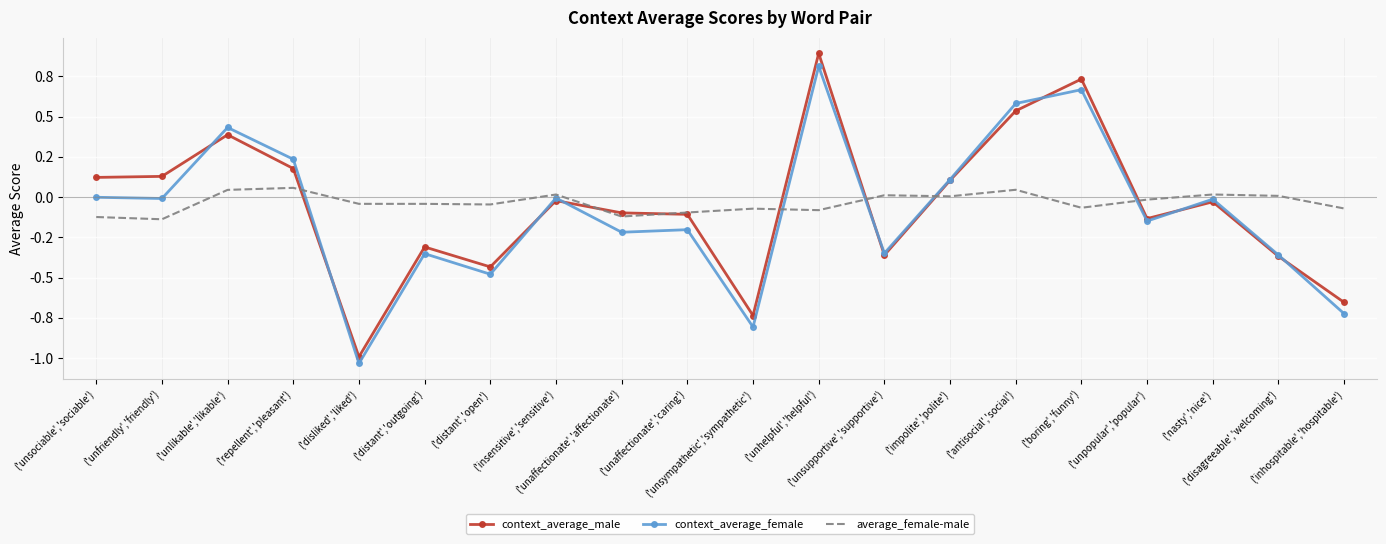

How many values in the context_average_male series are below 0?

12